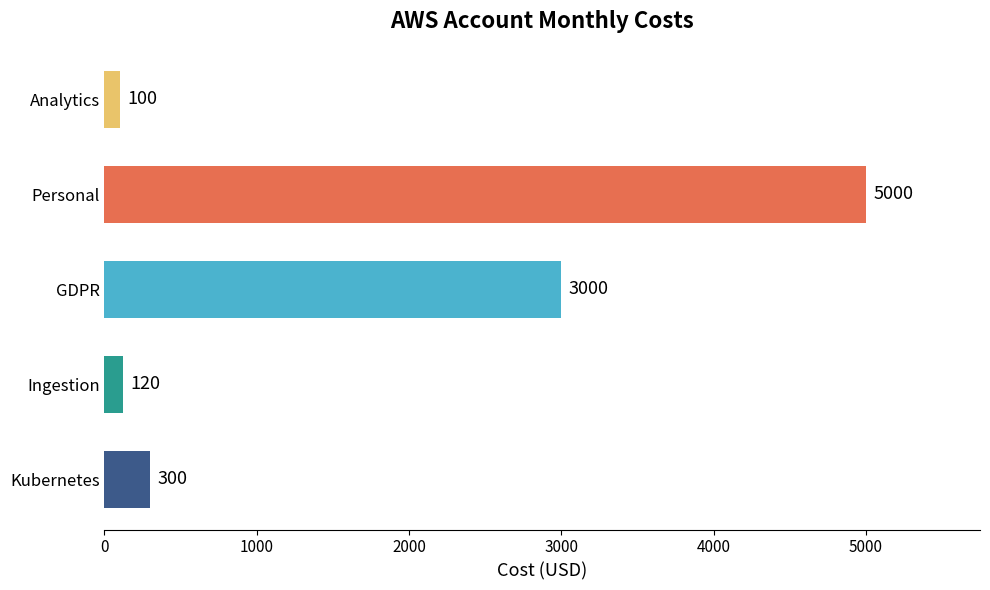

What is the average value?

1704